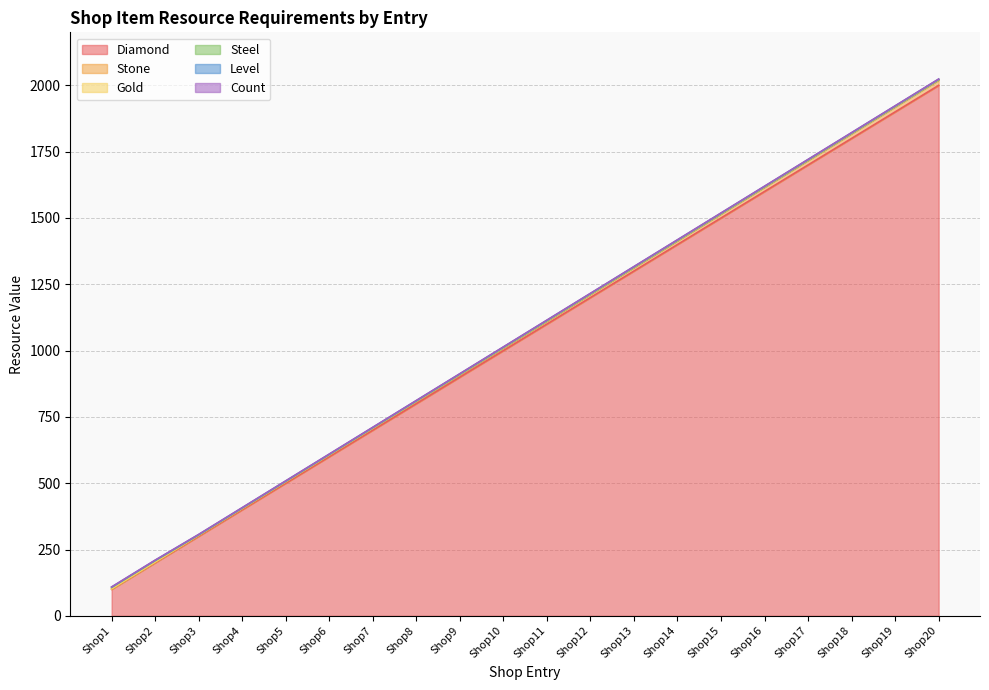

Reading left to right, transcribe all the data shown in this chart.

Diamond: 100	200	300	400	500	600	700	800	900	1000	1100	1200	1300	1400	1500	1600	1700	1800	1900	2000
Stone: 1	2	3	4	5	6	7	8	9	10	11	12	13	14	15	16	17	18	19	20
Gold: 1	1	1	1	1	1	1	1	1	1	1	1	1	1	1	1	1	1	1	1
Steel: 5	5	1	1	1	1	1	1	1	1	1	1	1	1	1	1	1	1	1	1
Level: 1	1	1	1	1	1	1	1	1	1	1	1	1	1	1	1	1	1	1	1
Count: 1	1	1	1	1	1	1	1	1	1	1	1	1	1	1	1	1	1	1	1